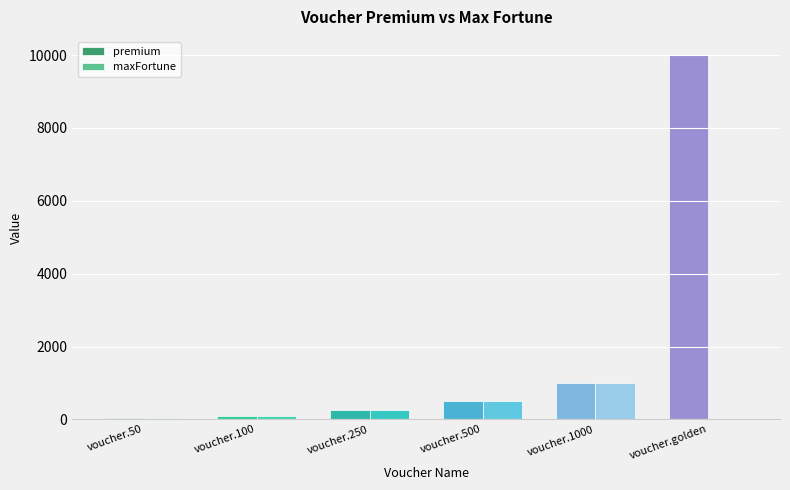

True or false: maxFortune has a value of 50 at voucher.50.

True